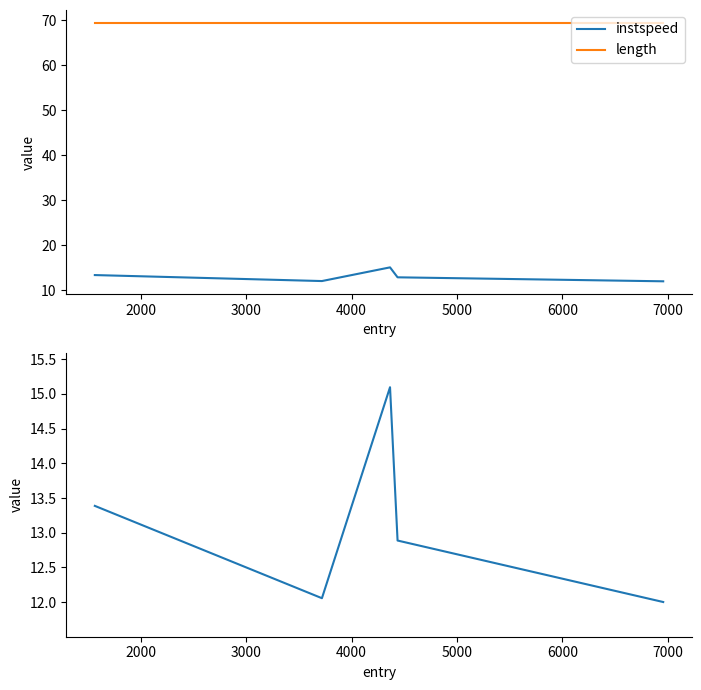

How many distinct data groups are displayed?

2